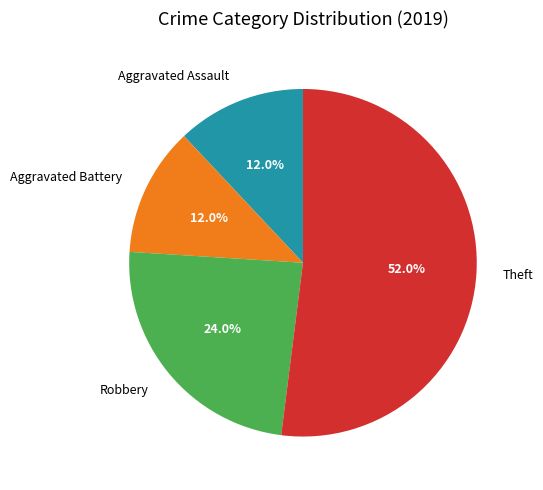

To the nearest percent, what portion does Theft represent?

52%